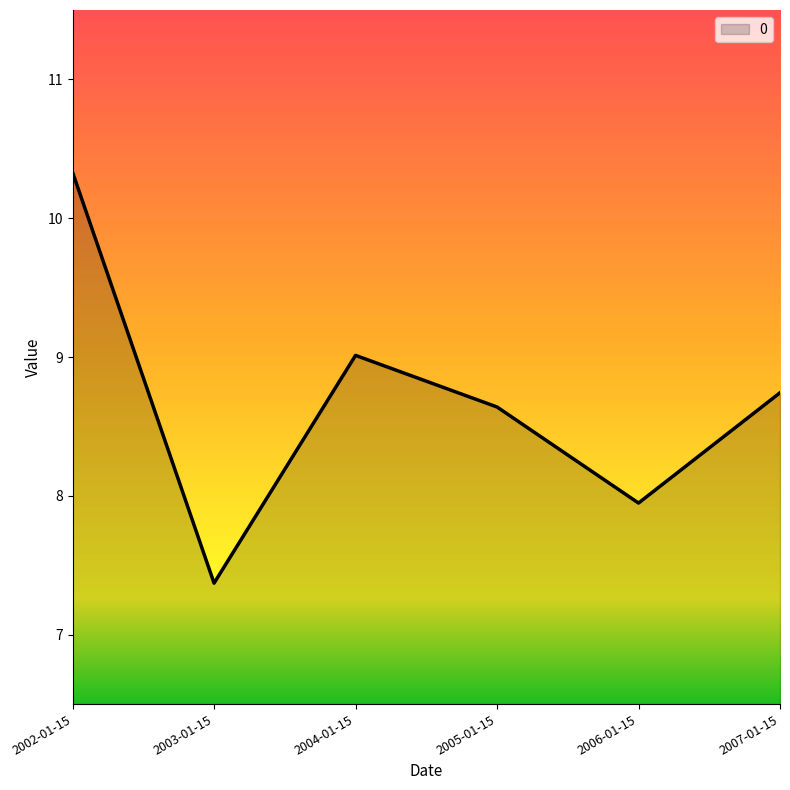

List the labels in order of value, largest first.

2002-01-15, 2004-01-15, 2007-01-15, 2005-01-15, 2006-01-15, 2003-01-15